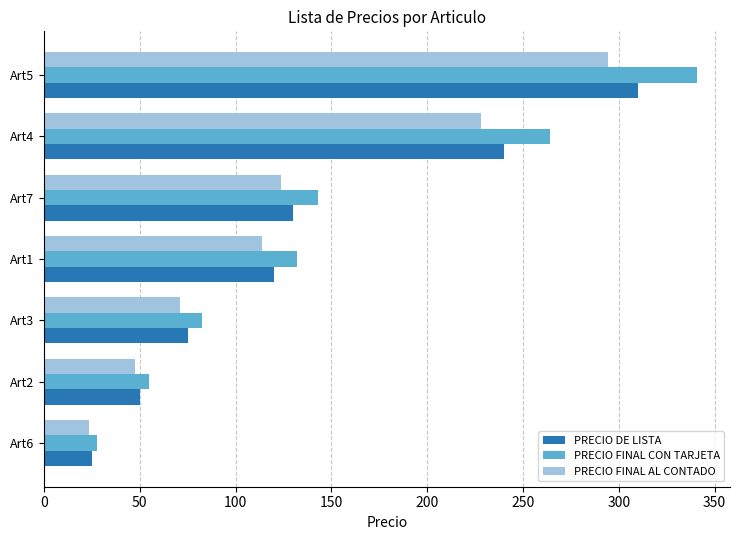

At which label is PRECIO FINAL AL CONTADO closest to 159?

Art7